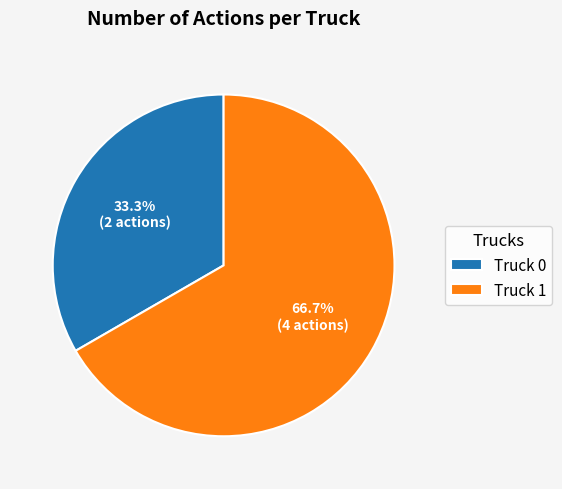

To the nearest percent, what percentage of the pie is Truck 0?

33%